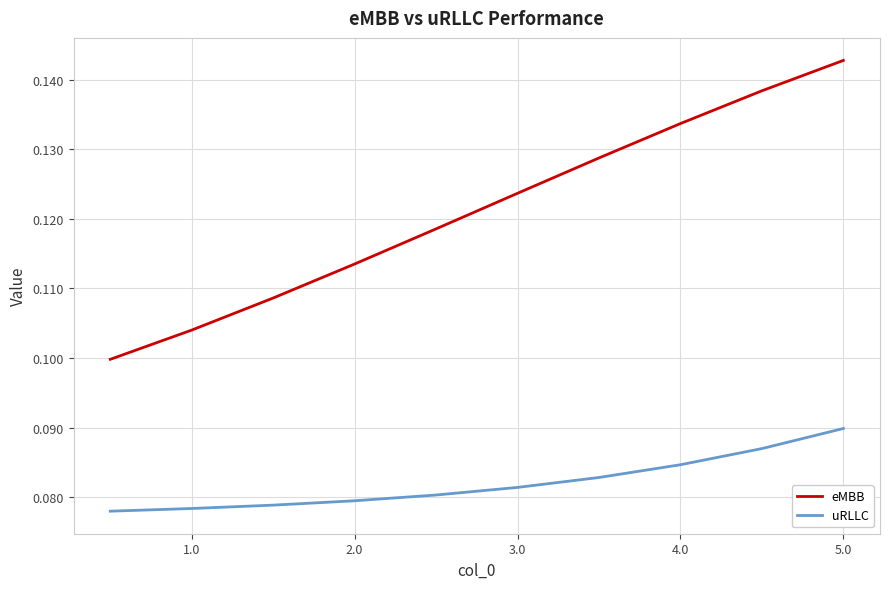

True or false: eMBB and uRLLC cross at least once.

False